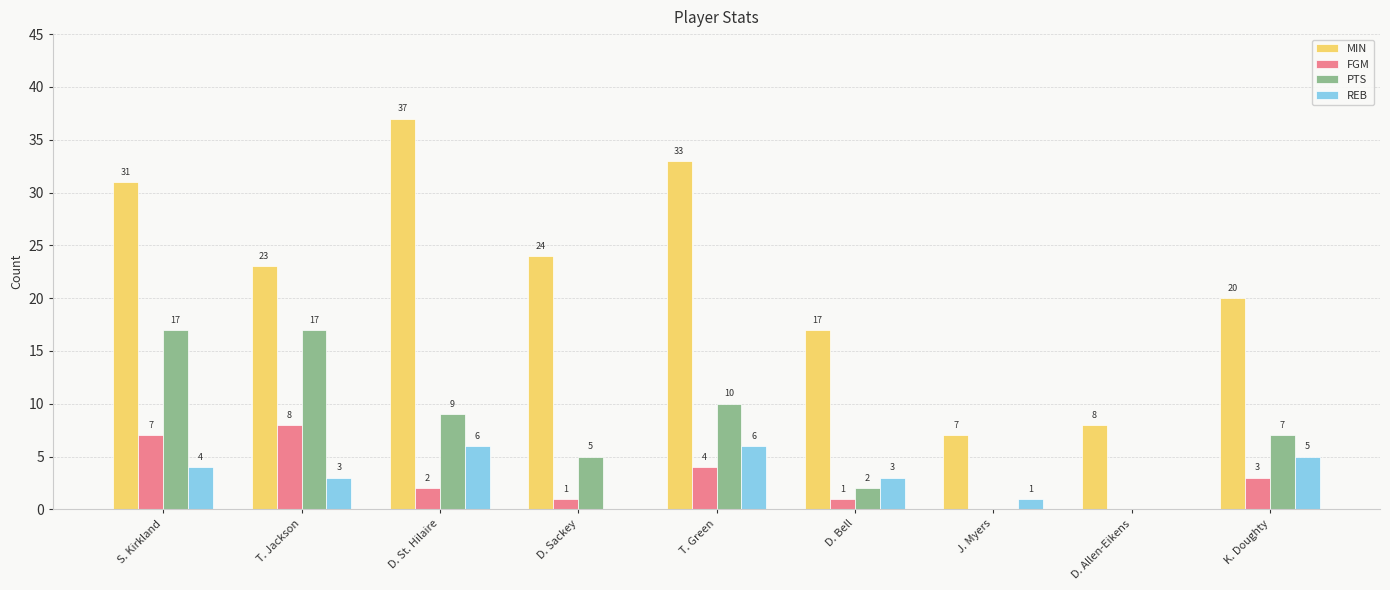

What is the maximum value for REB?

6